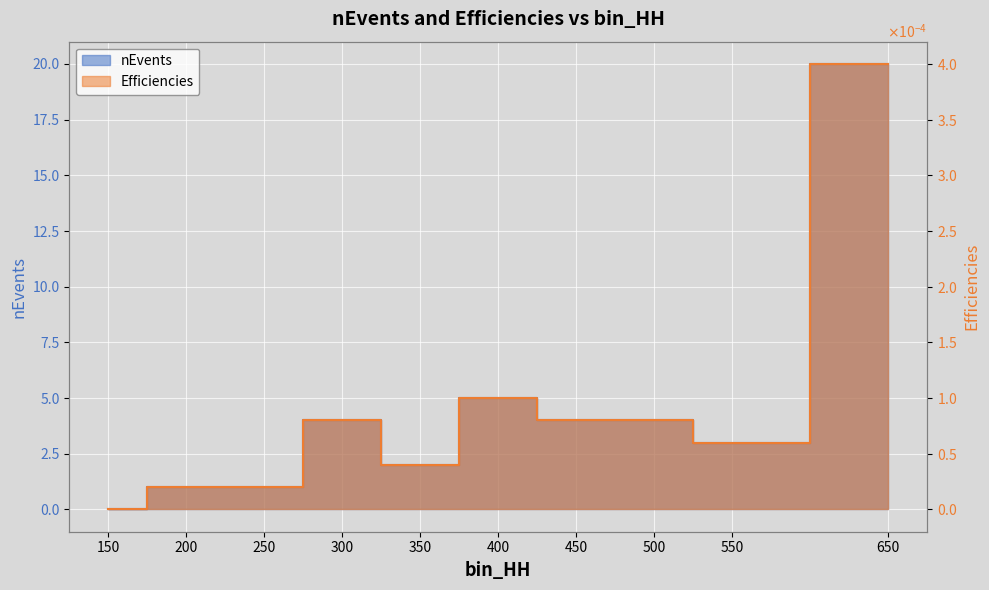

Between 550 and 450, which is larger?

450